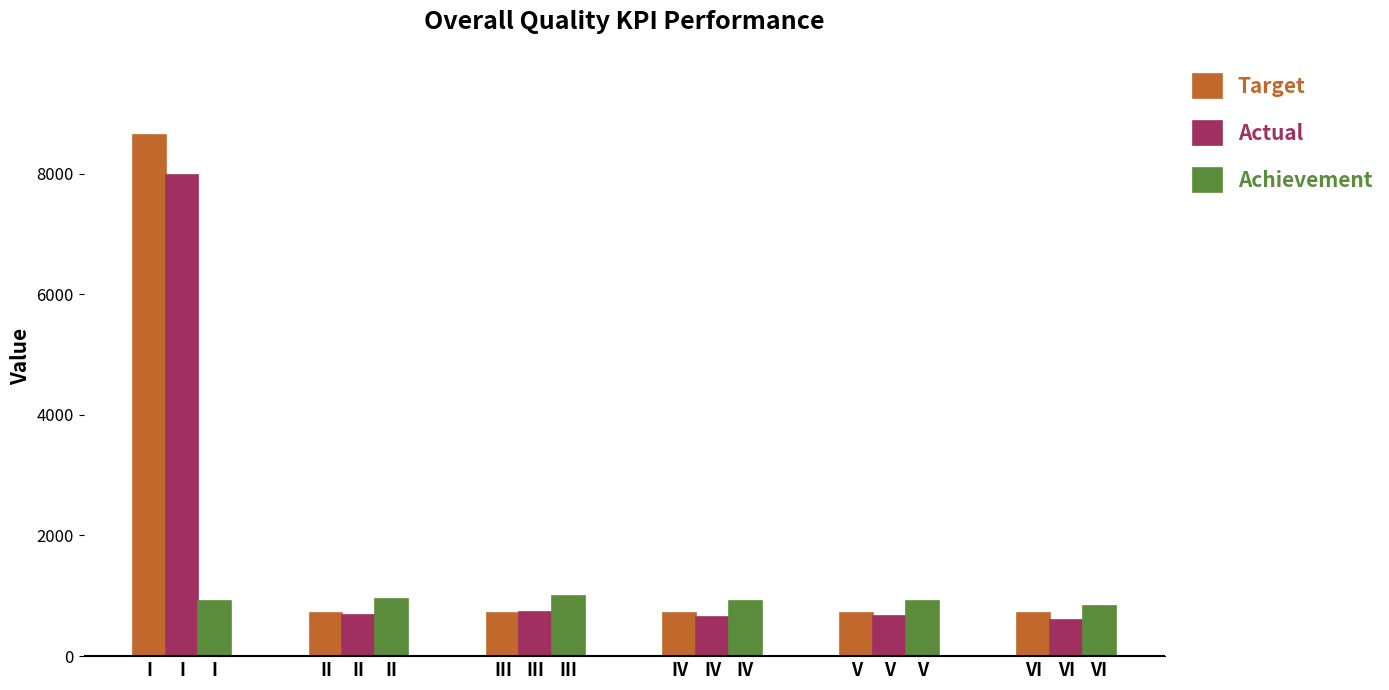

What is the maximum value for Target?

8640